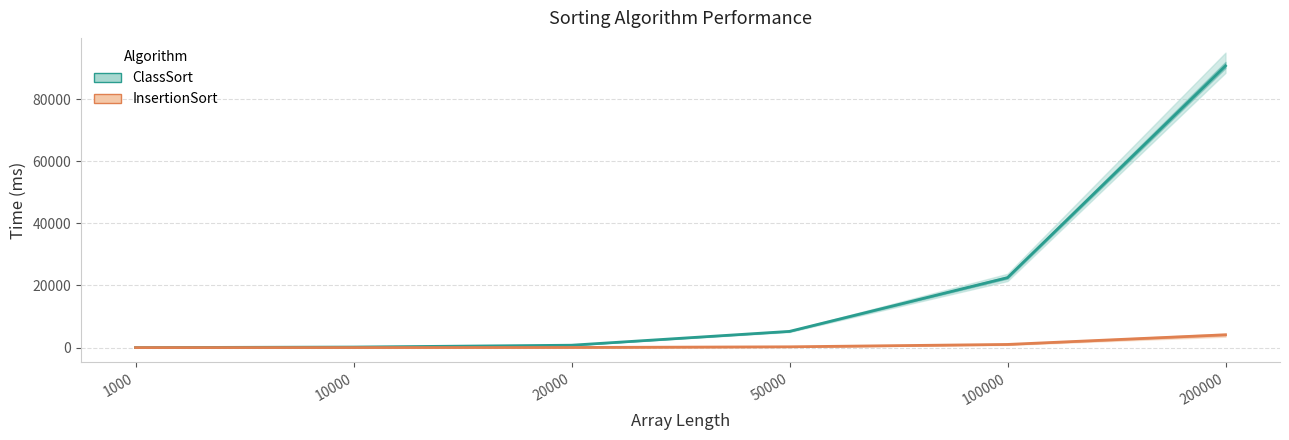

At 50000, list the series in order from largest to smallest.

ClassSort, InsertionSort